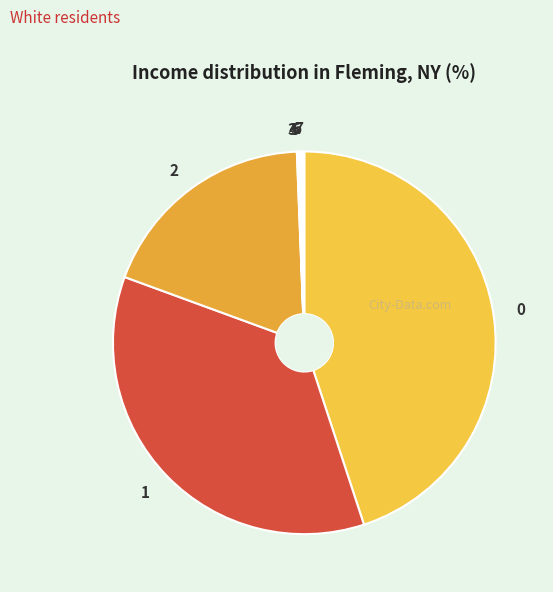

Is 2 the majority of the pie?

No